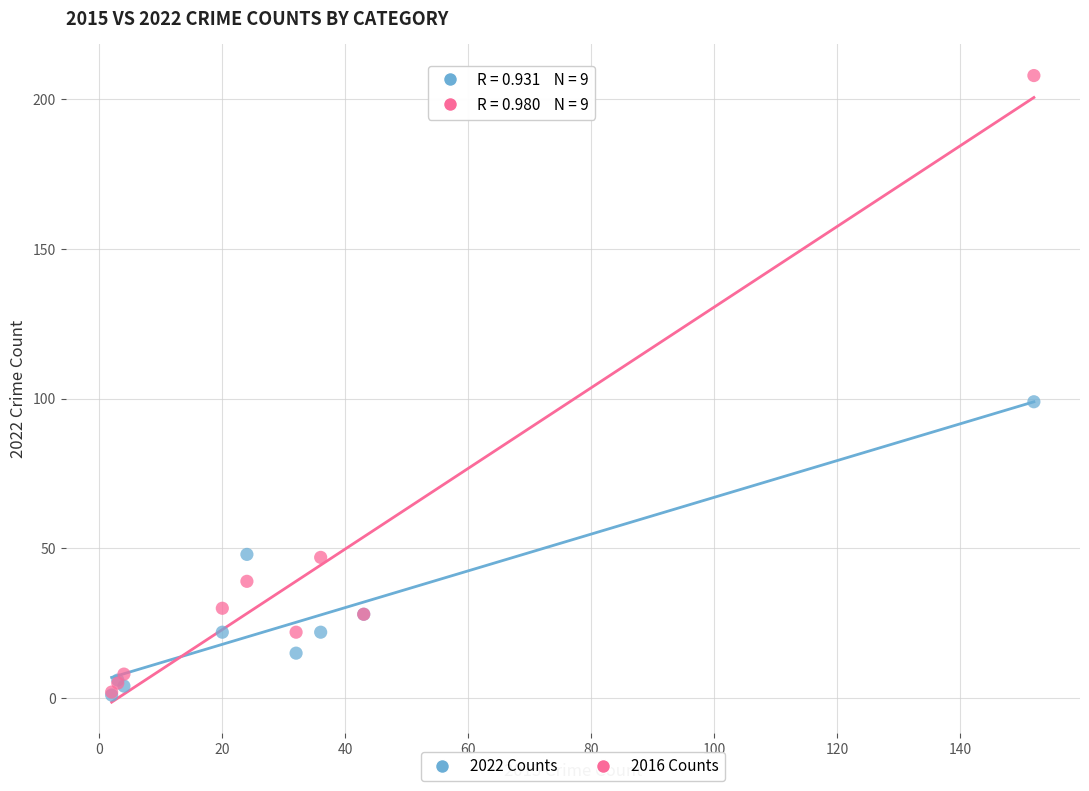

In the 2016 Counts series, what Y value is closest to 105?

47